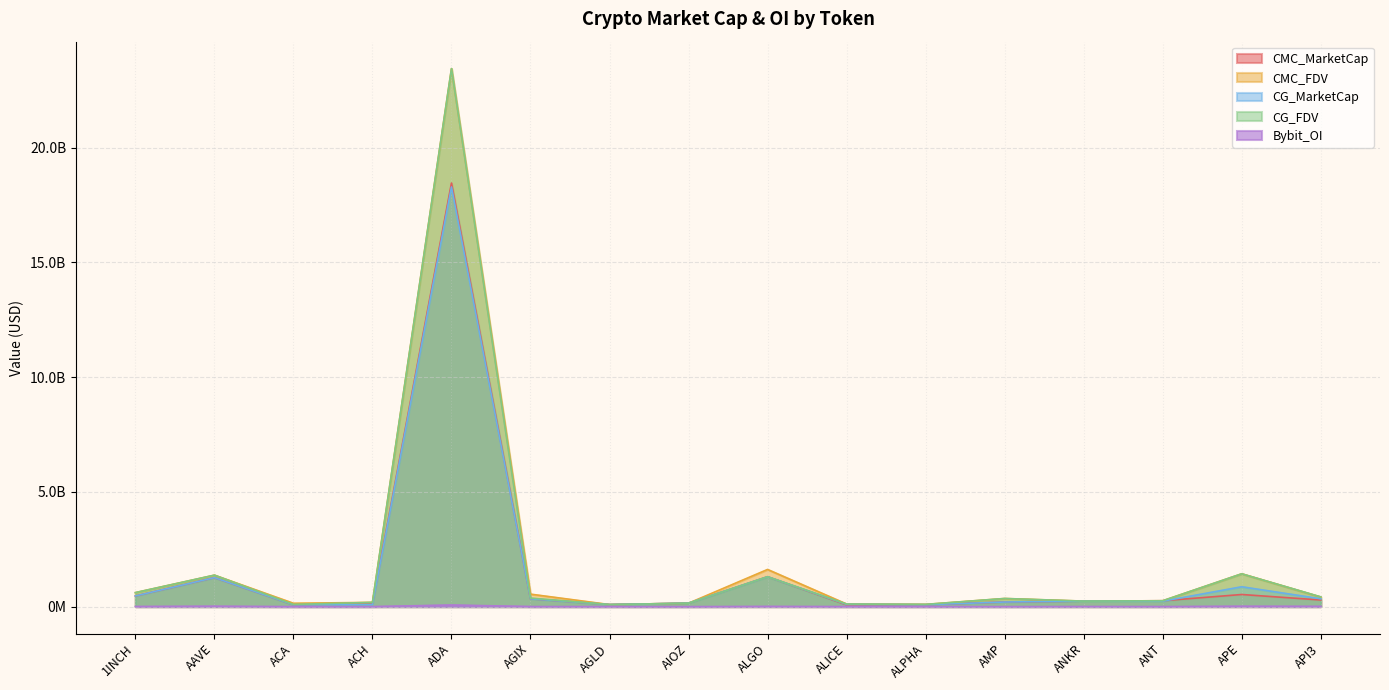

True or false: CMC_FDV has more than 0 interior local peaks.

True